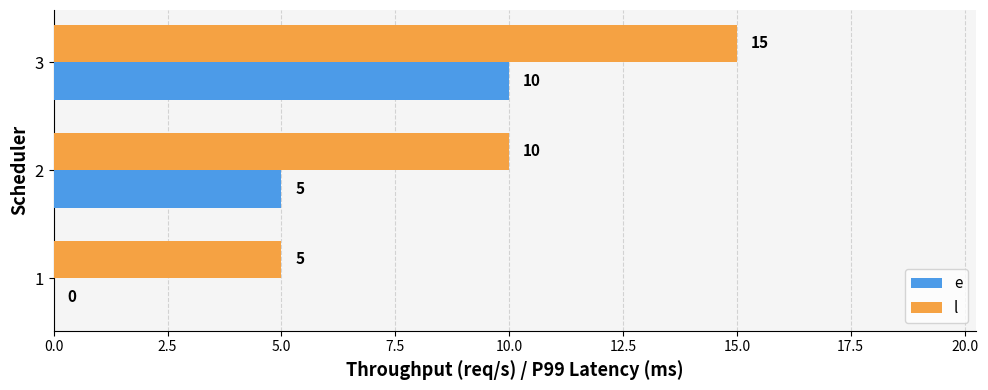

Which series has the largest total across all categories?

l